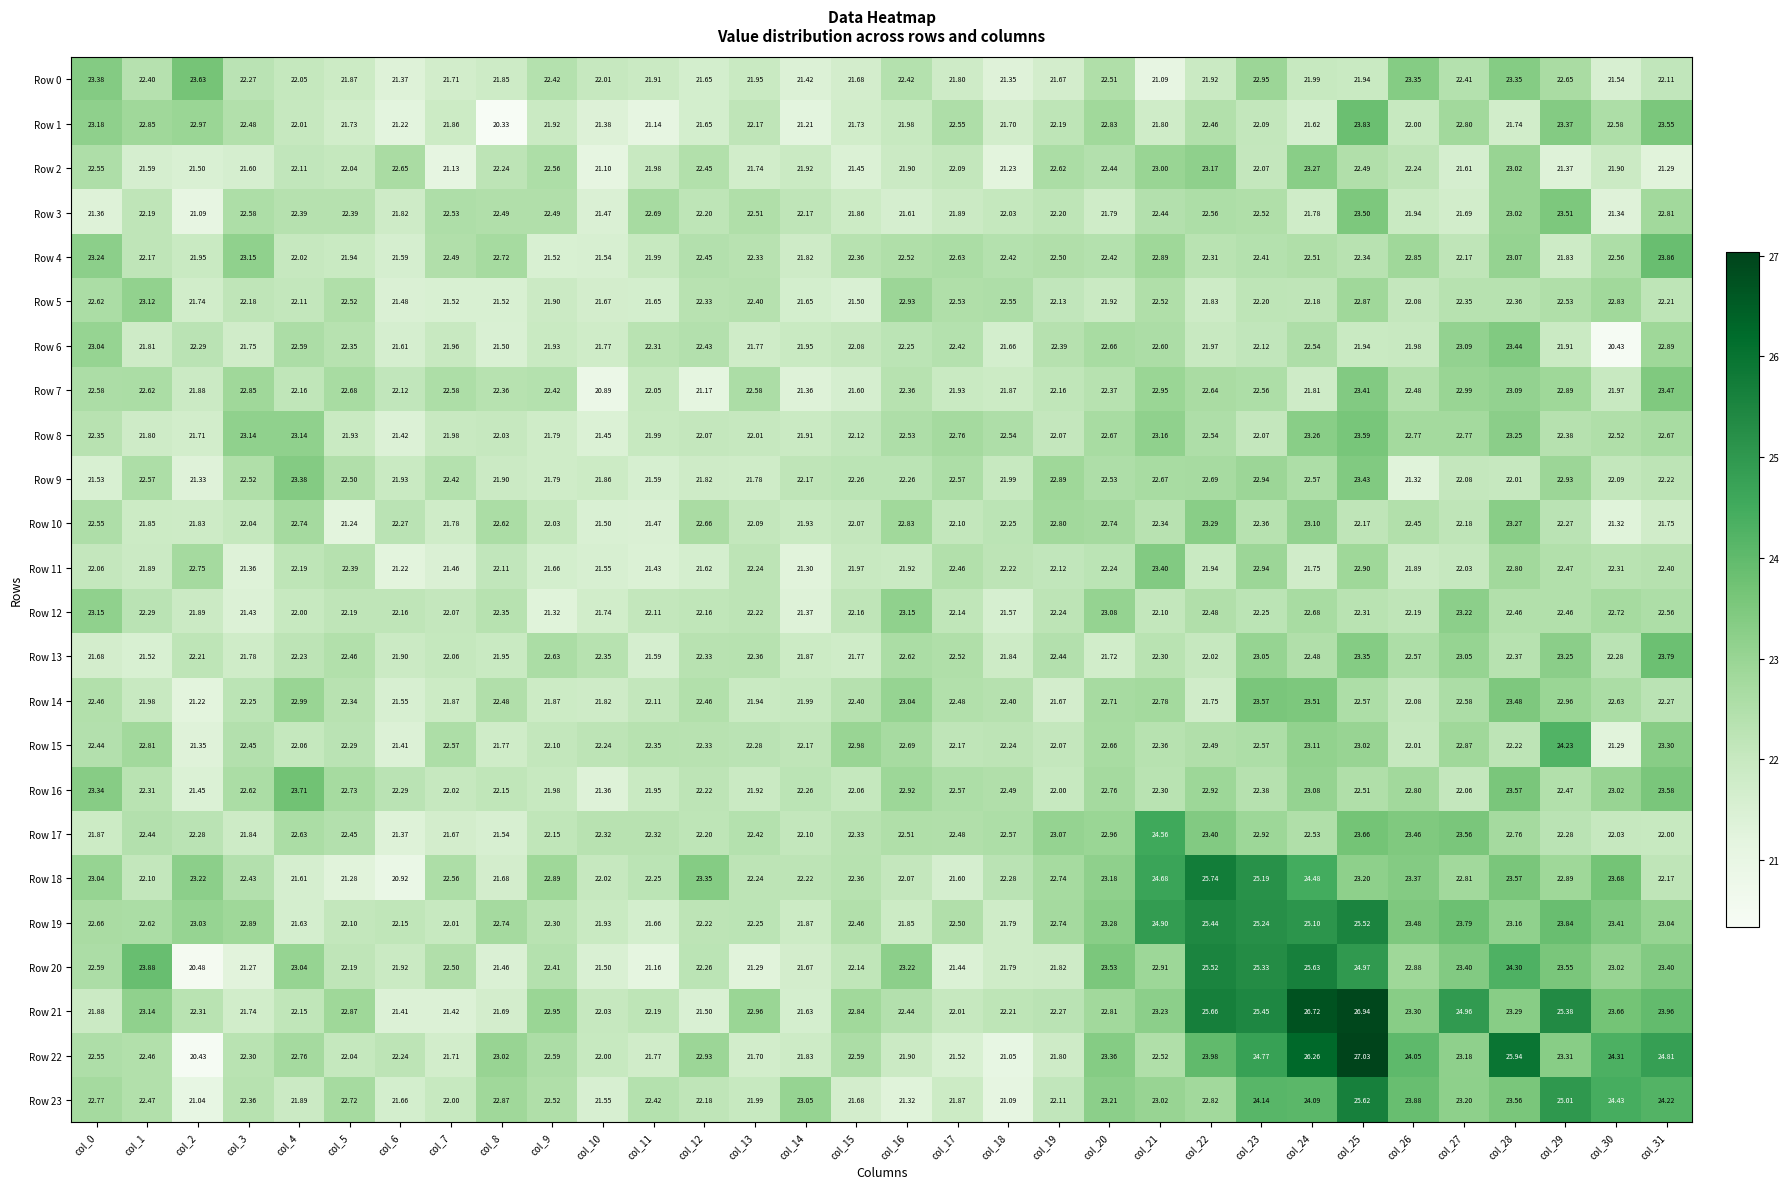

At which category is the sum across all series the highest?

col_25